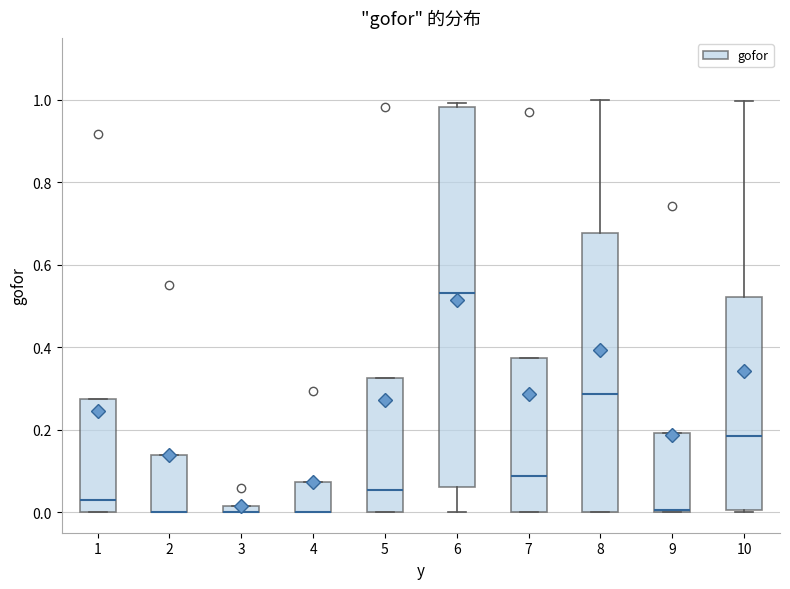

Where does the upper whisker of the box at x = 8 end on the y-axis? The values are not printed on the chart, so give them approximately, as read against the axis.

1.00